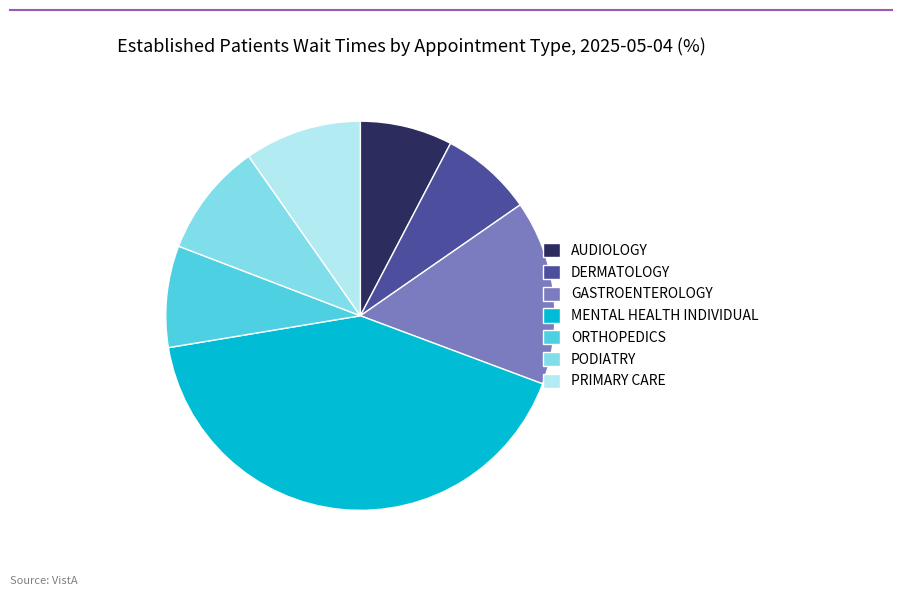

Do DERMATOLOGY and PODIATRY together represent more than half of the pie?

No